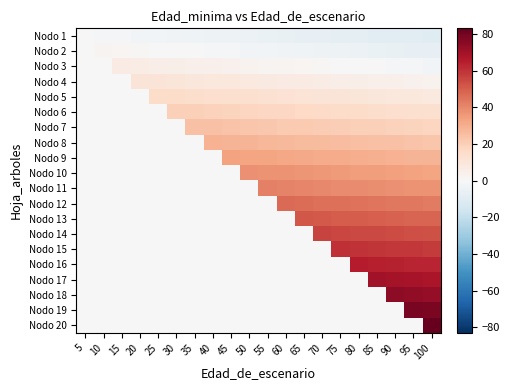

How many series are shown in this chart?

20